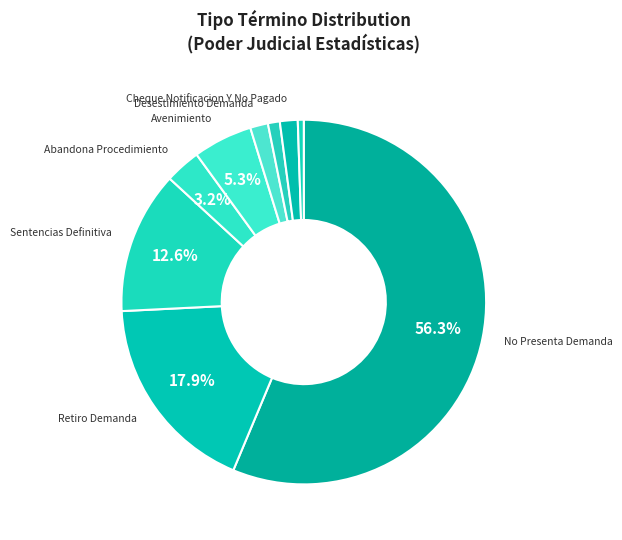

Is there any slice that represents more than half of the pie?

Yes